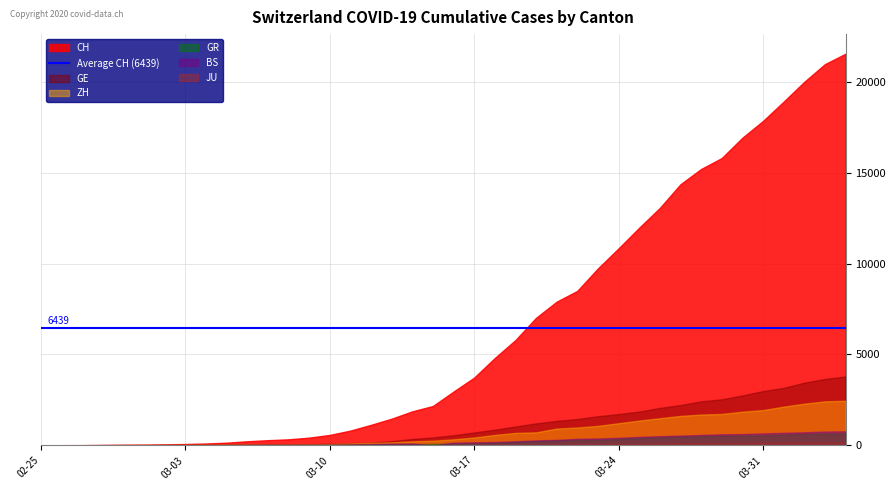

At which label does GE reach its peak?

2020-04-04